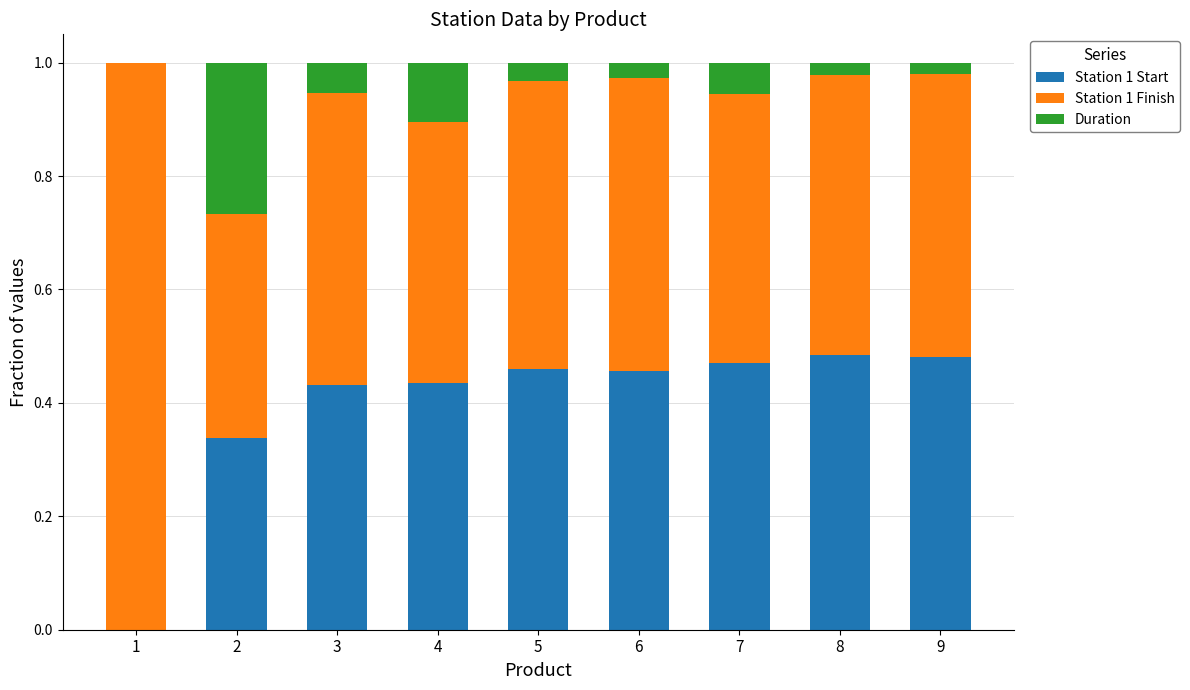

What is the total value across all series at 4?

1.0